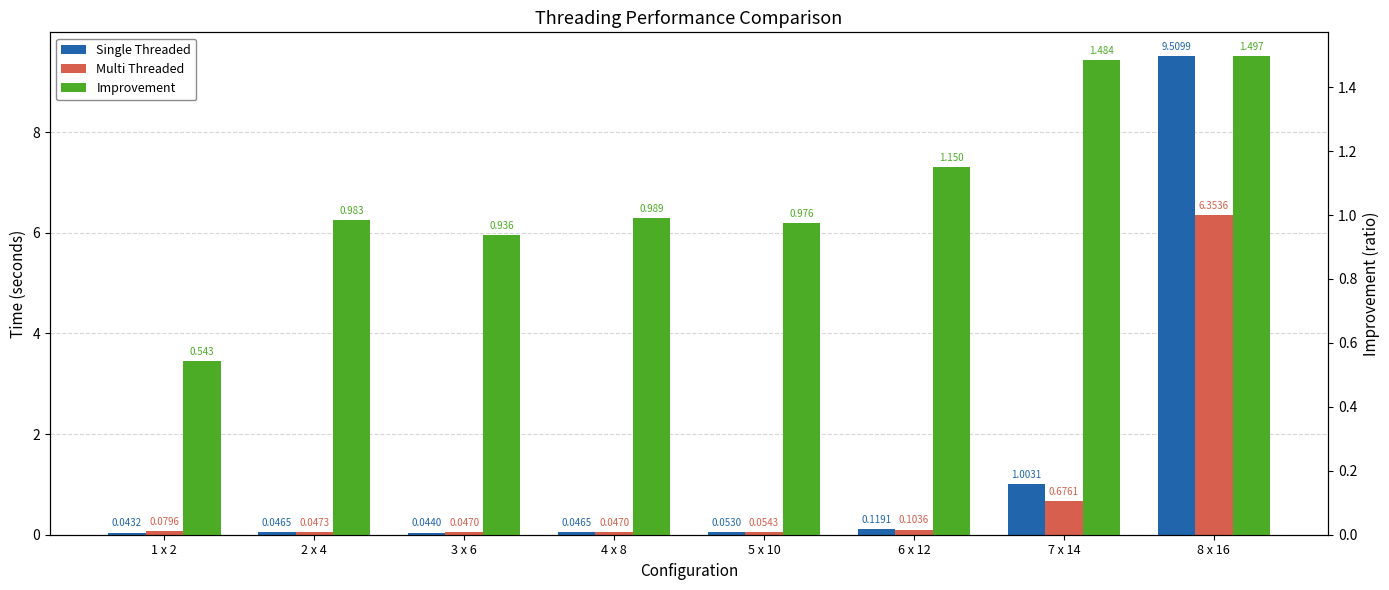

What is the label of the 3rd bar from the left?

3 x 6